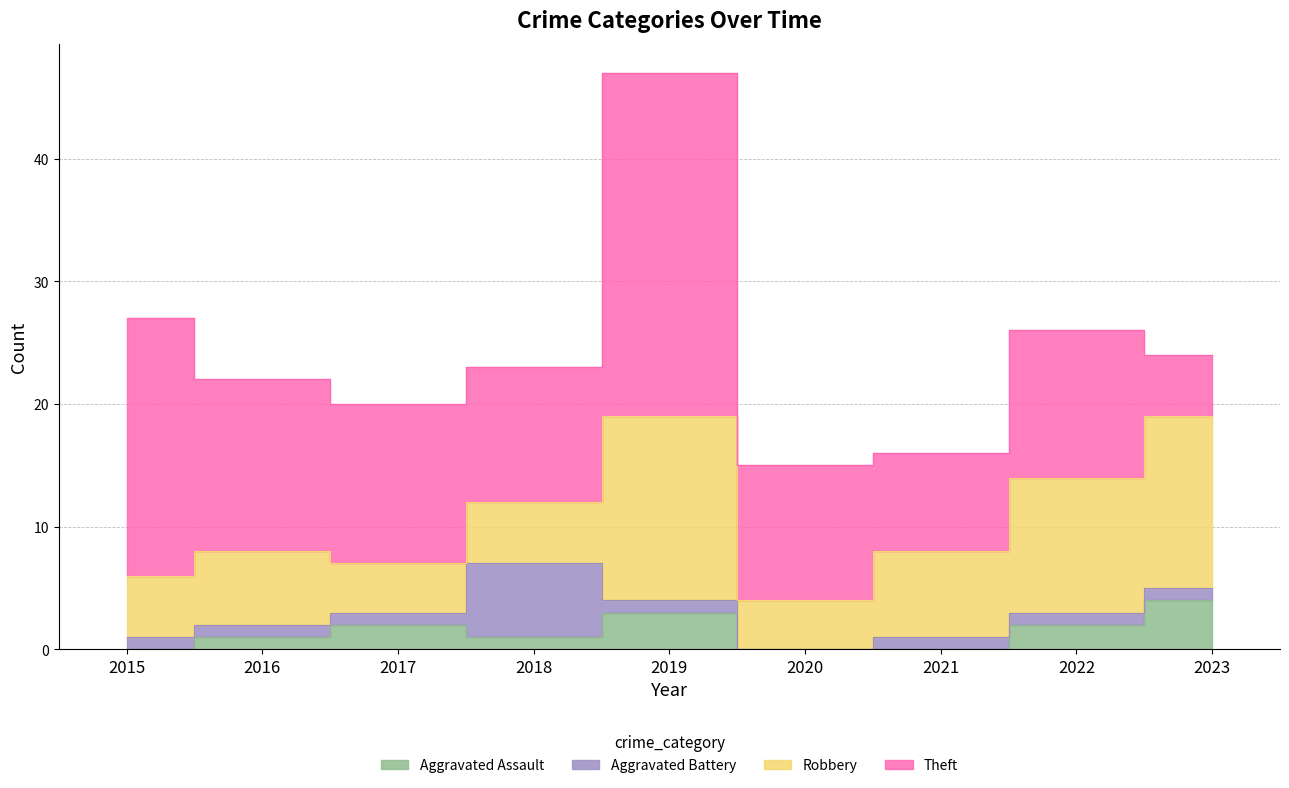

True or false: Aggravated Assault and Robbery intersect in this chart.

False